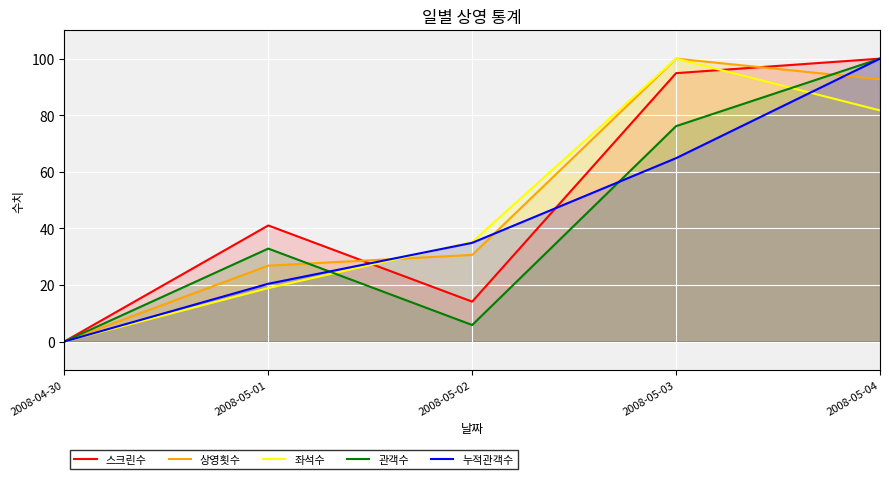

How many lines are shown in the chart?

5